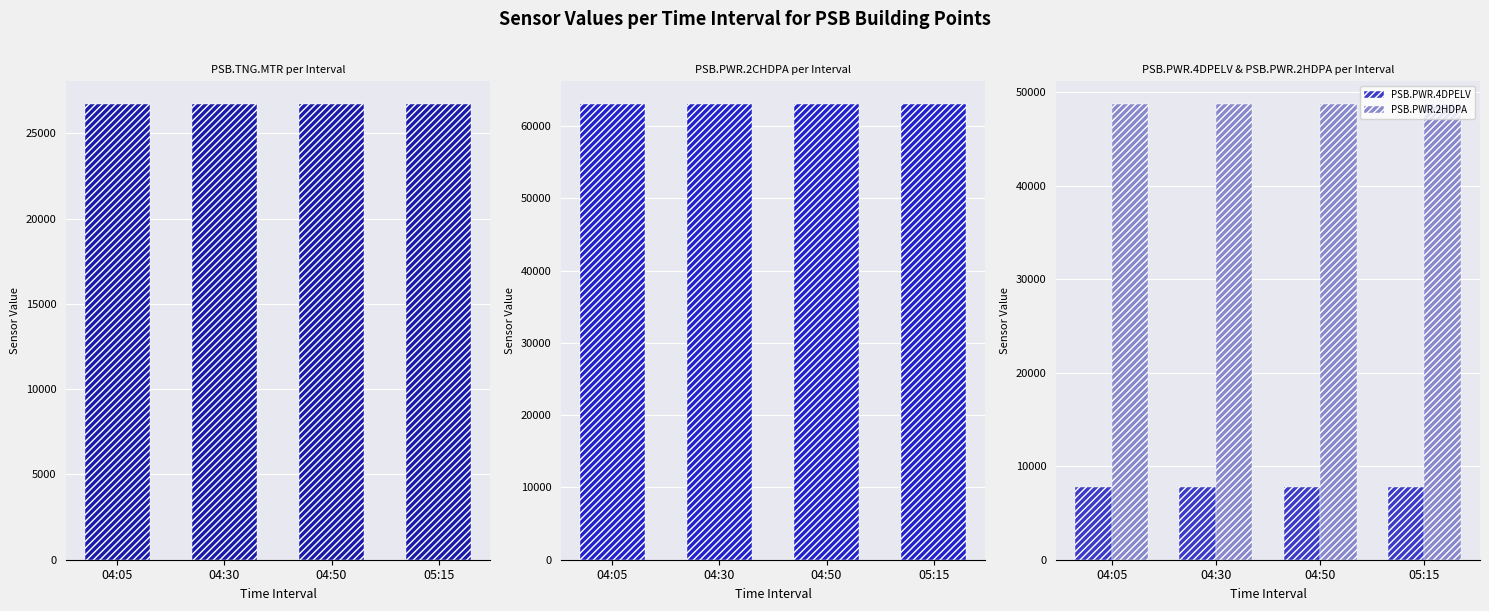

What is the sum of all PSB.PWR.4DPELV values?

31188